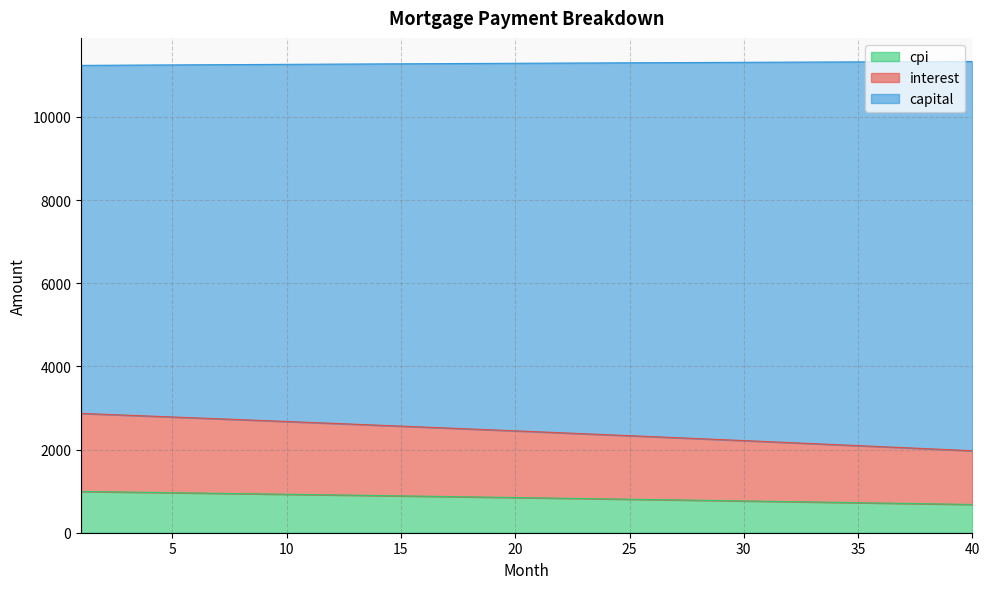

What is the maximum value for cpi?

992.6